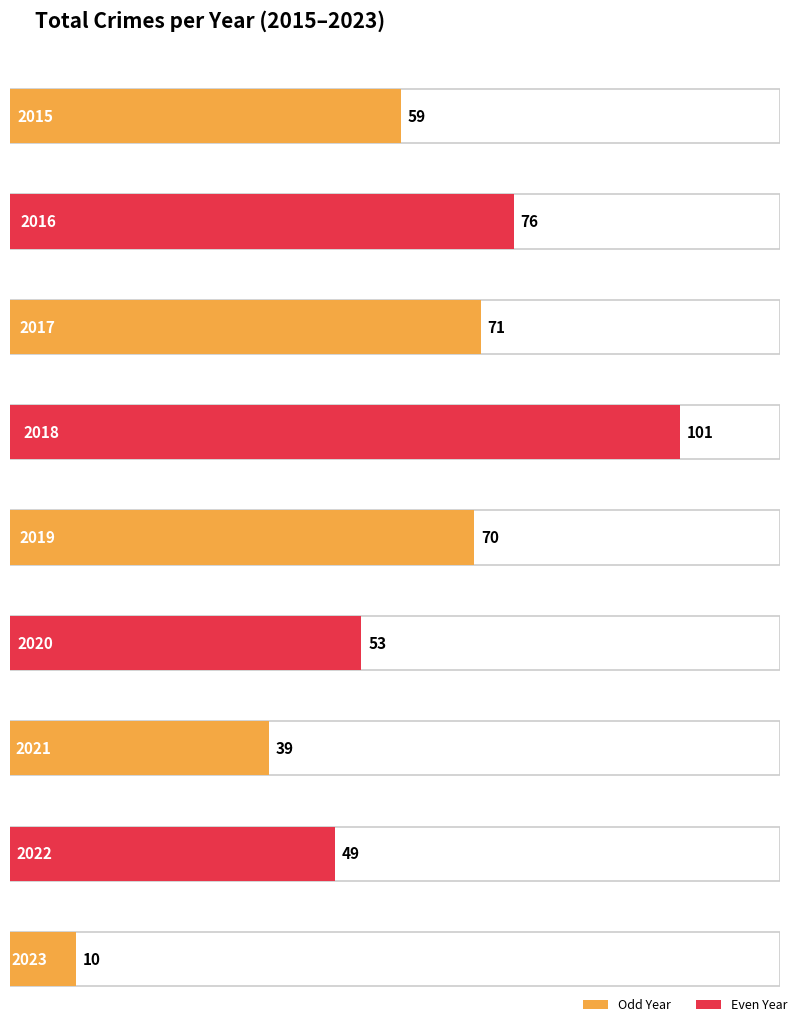

Are the bars grouped side by side (vs. stacked)?

Yes